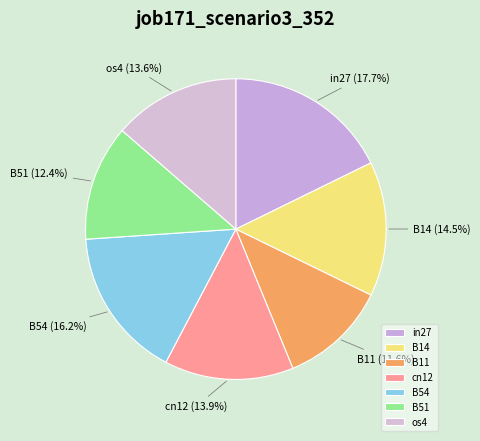

How many slices are in this pie chart?

7